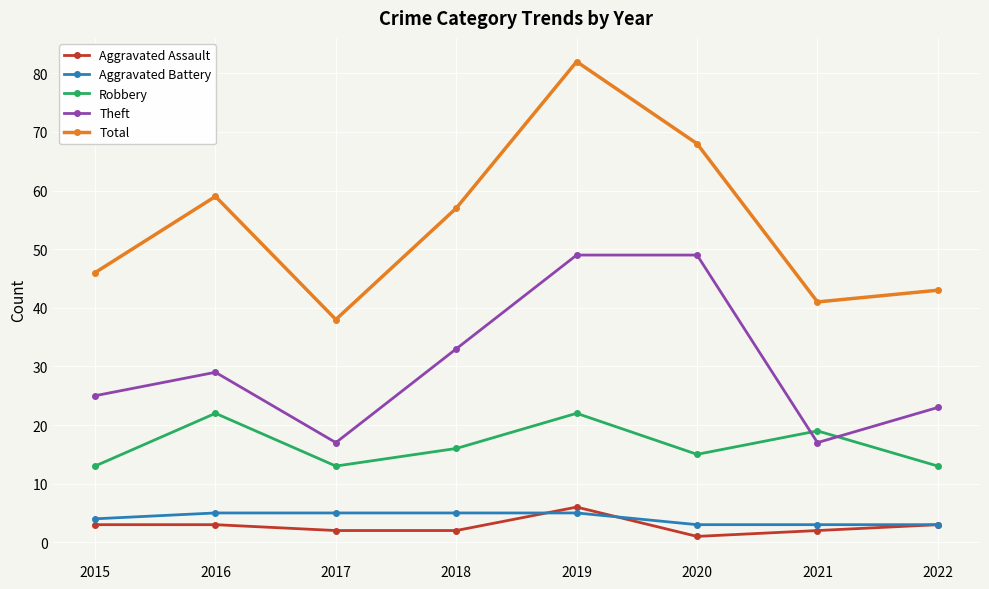

At 2017, list the series in order from smallest to largest.

Aggravated Assault, Aggravated Battery, Robbery, Theft, Total